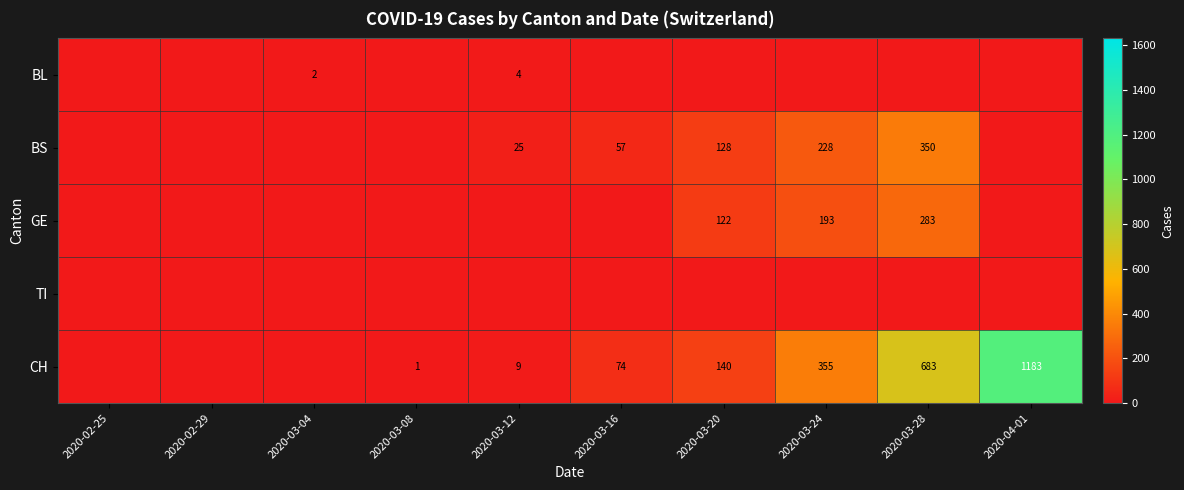

Is it true that GE equals 105 at 2020-03-24?

False